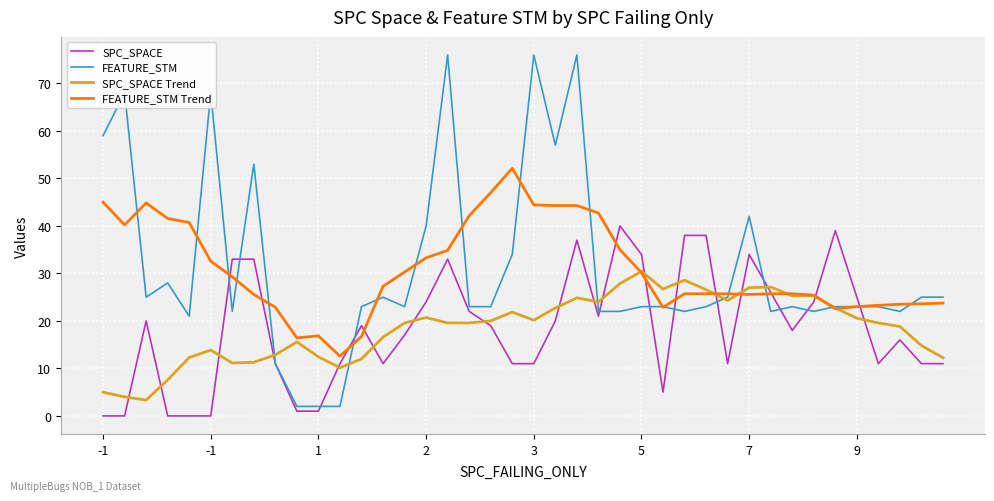

Which series has the largest range (max minus min)?

FEATURE_STM